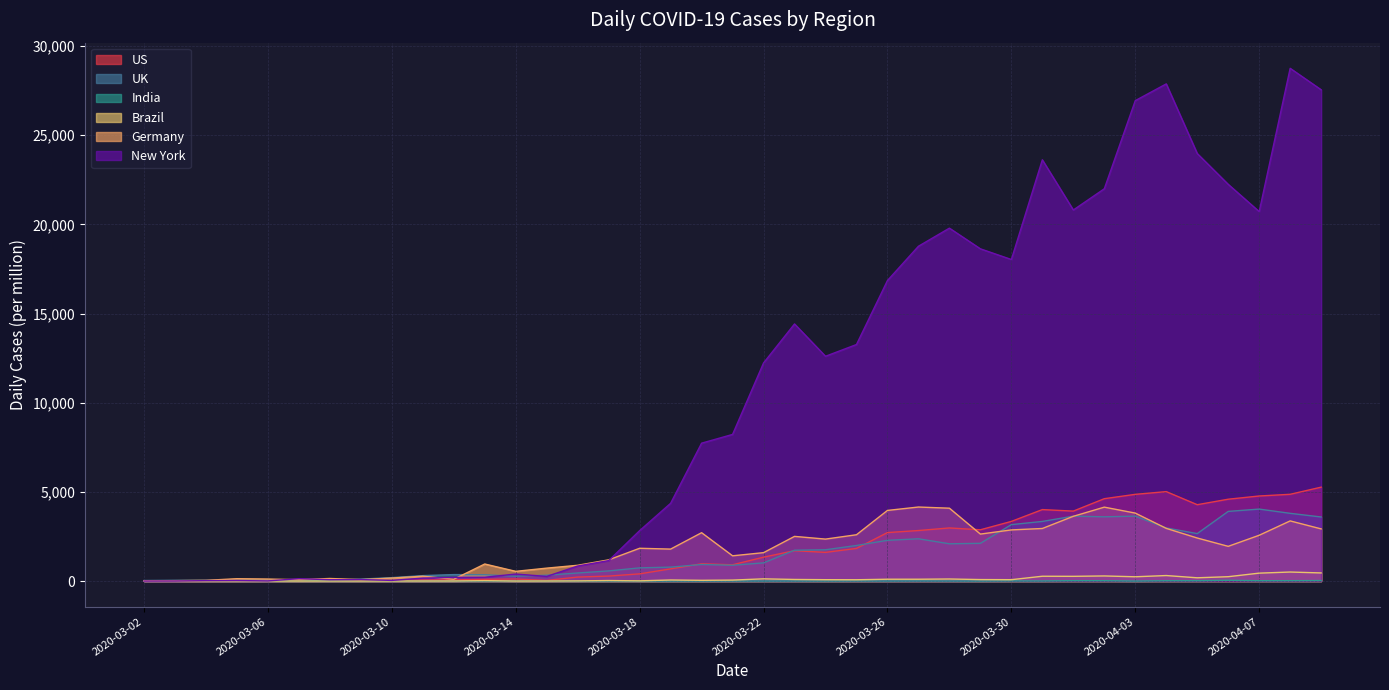

Is it true that India equals 4.4 at 2020-03-25?

True